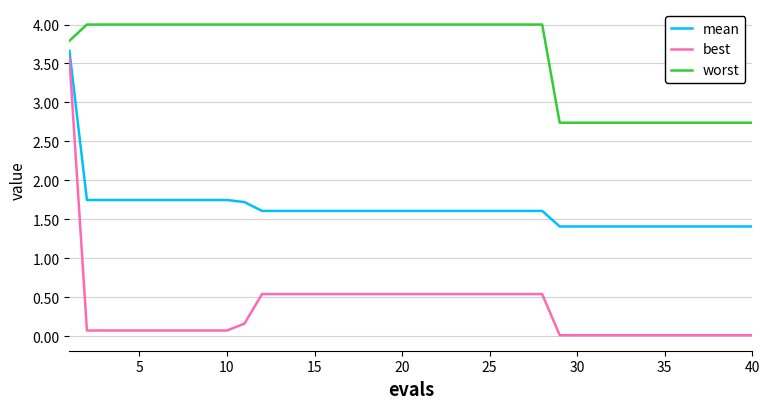

Which series has the largest range (max minus min)?

best